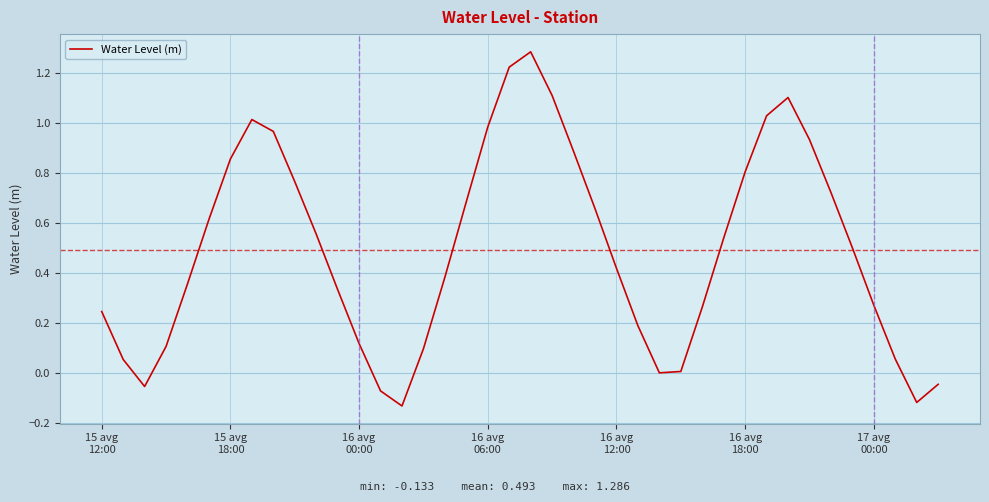

What is the difference between the maximum and minimum values?

1.4